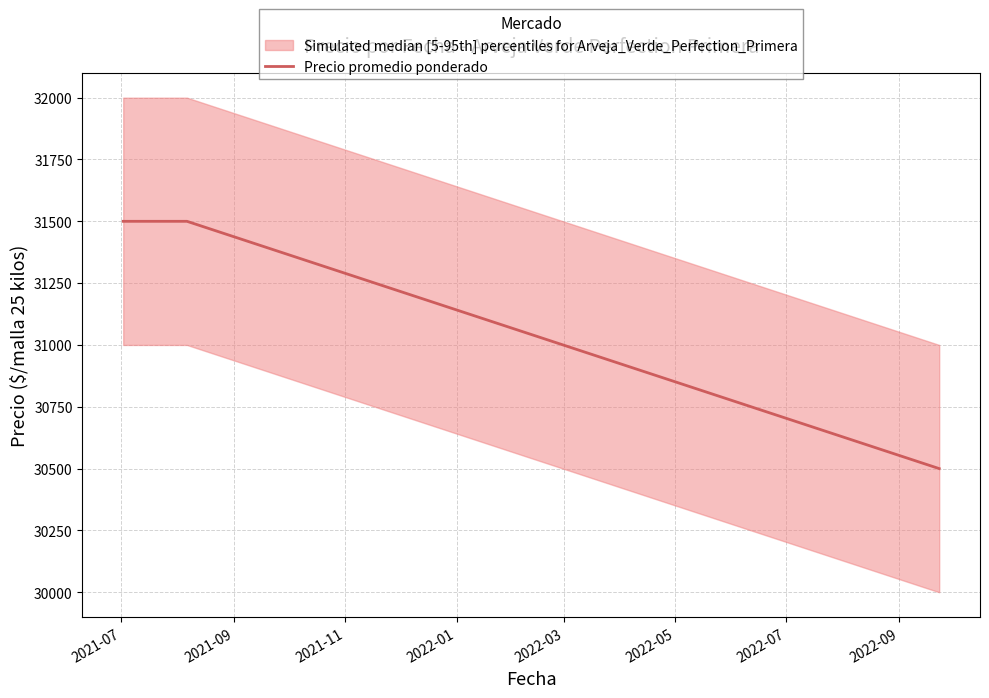

What is the maximum value for Precio promedio ponderado?

31500